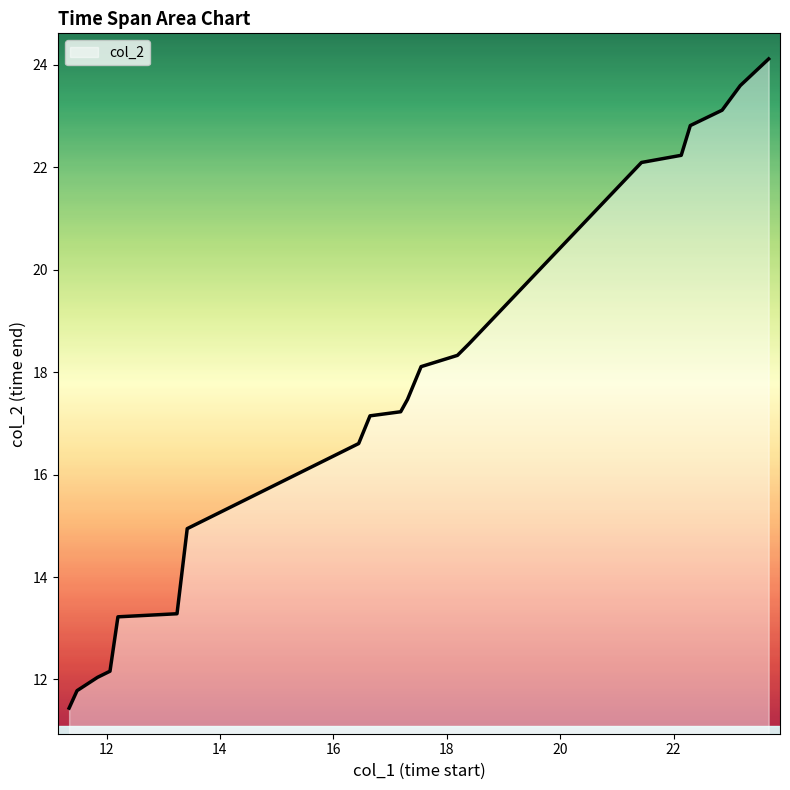

What is the difference between the maximum and minimum values?

12.7